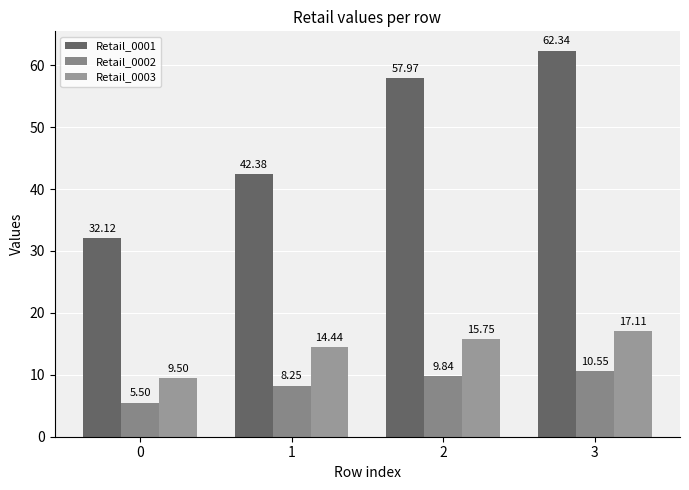

The value of Retail_0001 at 1 is 13.8. True or false?

False